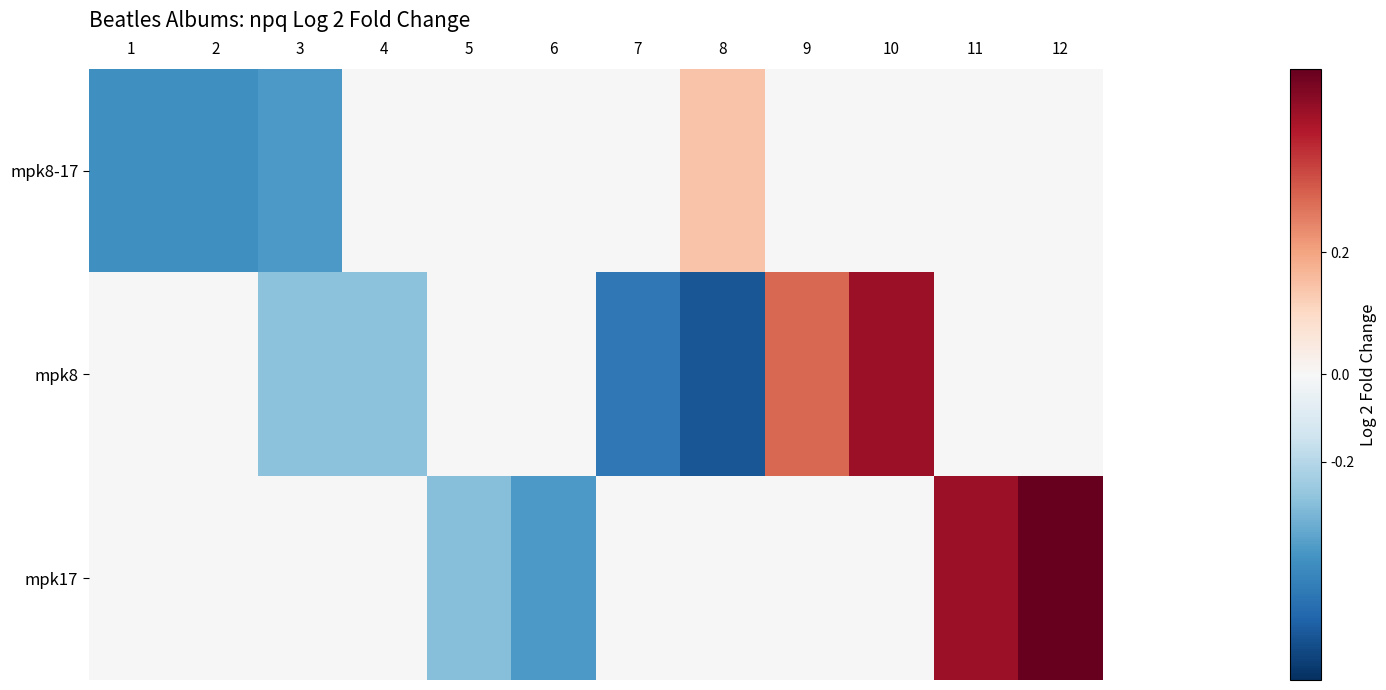

Which label corresponds to the smallest value in the chart?

8